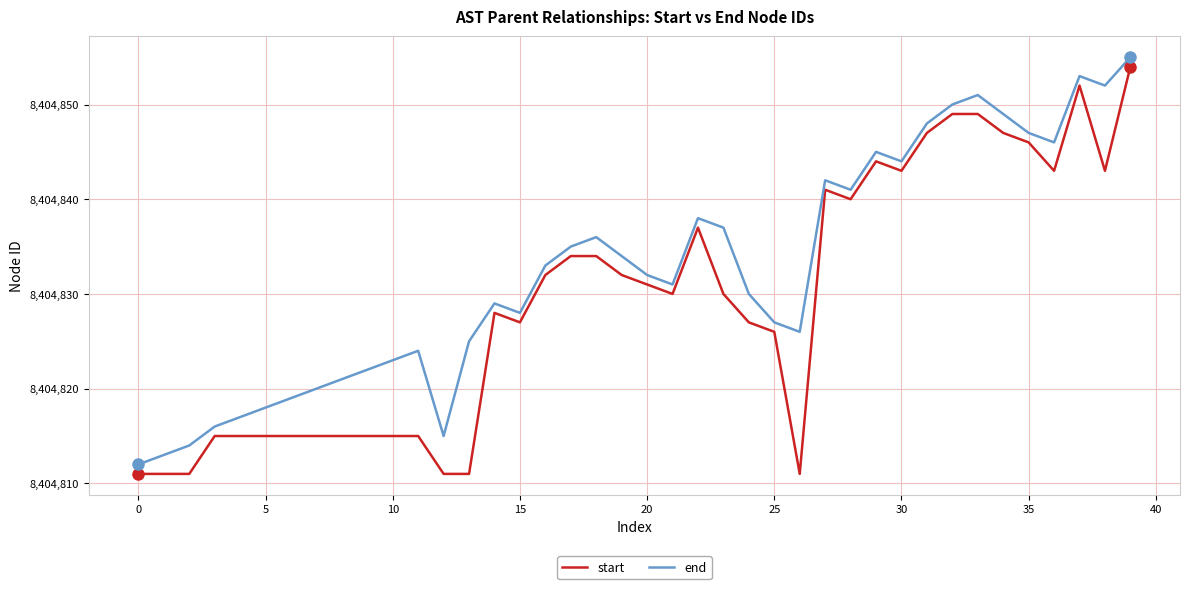

Rank the series by their average value, from highest to lowest.

end, start